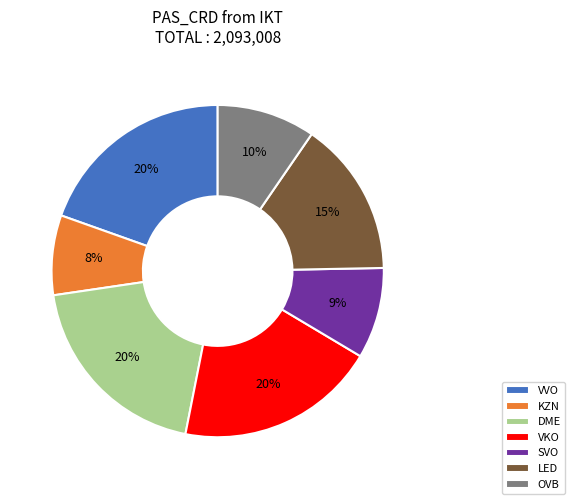

To the nearest percent, what portion does VKO represent?

20%